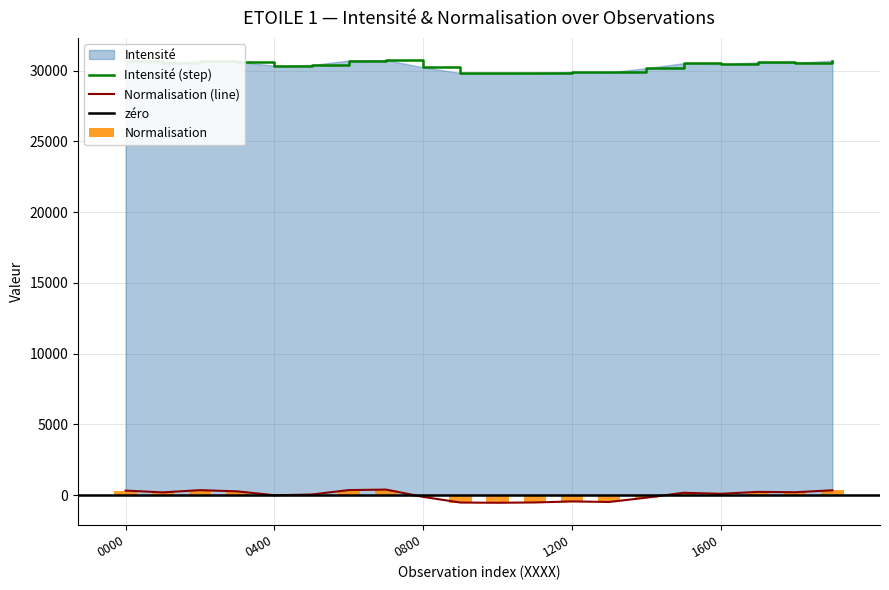

The Intensité (step) series shows 29913.0 at 1200. True or false?

True